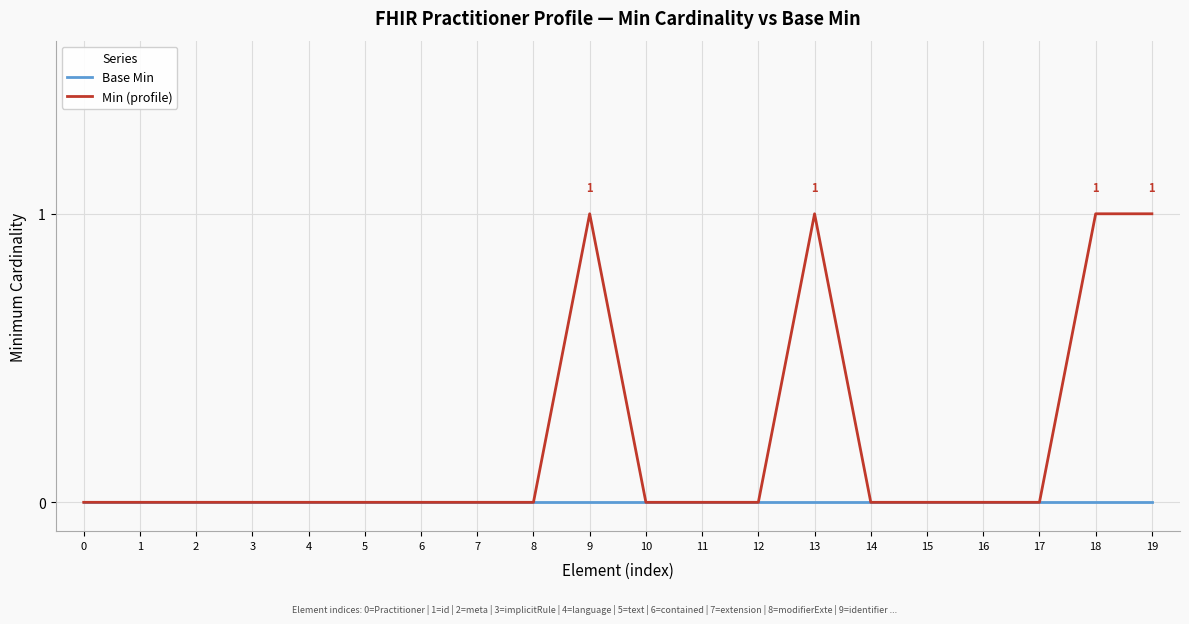

Rank the series by their average value, from lowest to highest.

Base Min, Min (profile)